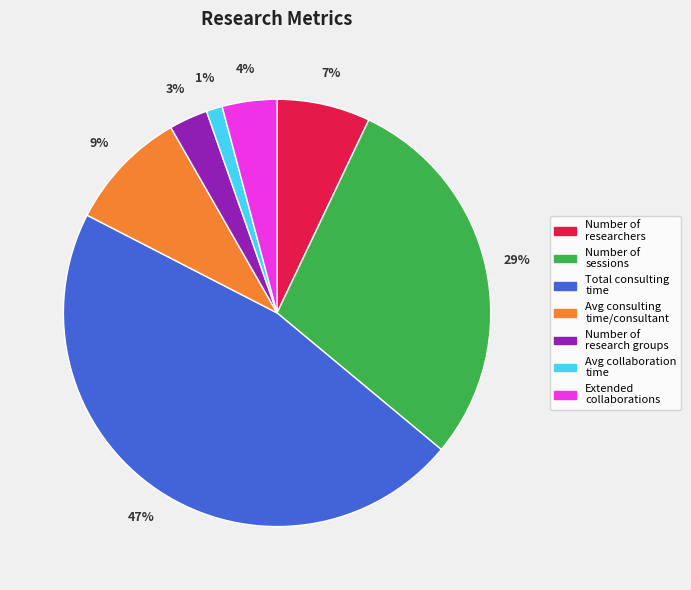

To the nearest percent, what portion does Extended collaborations represent?

4%